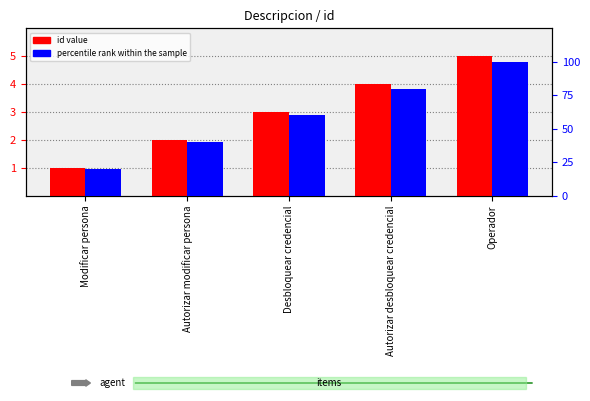

The value of id value at Autorizar modificar persona is 2. True or false?

True